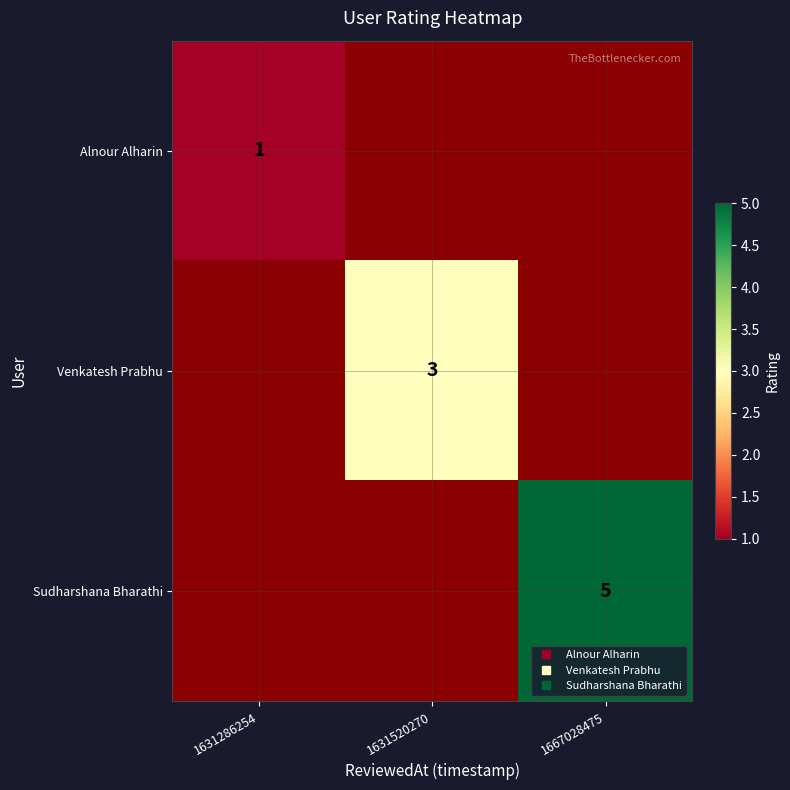

Is the value of Sudharshana Bharathi at 1631520270 greater than the value of Alnour Alharin at 1631520270?

No